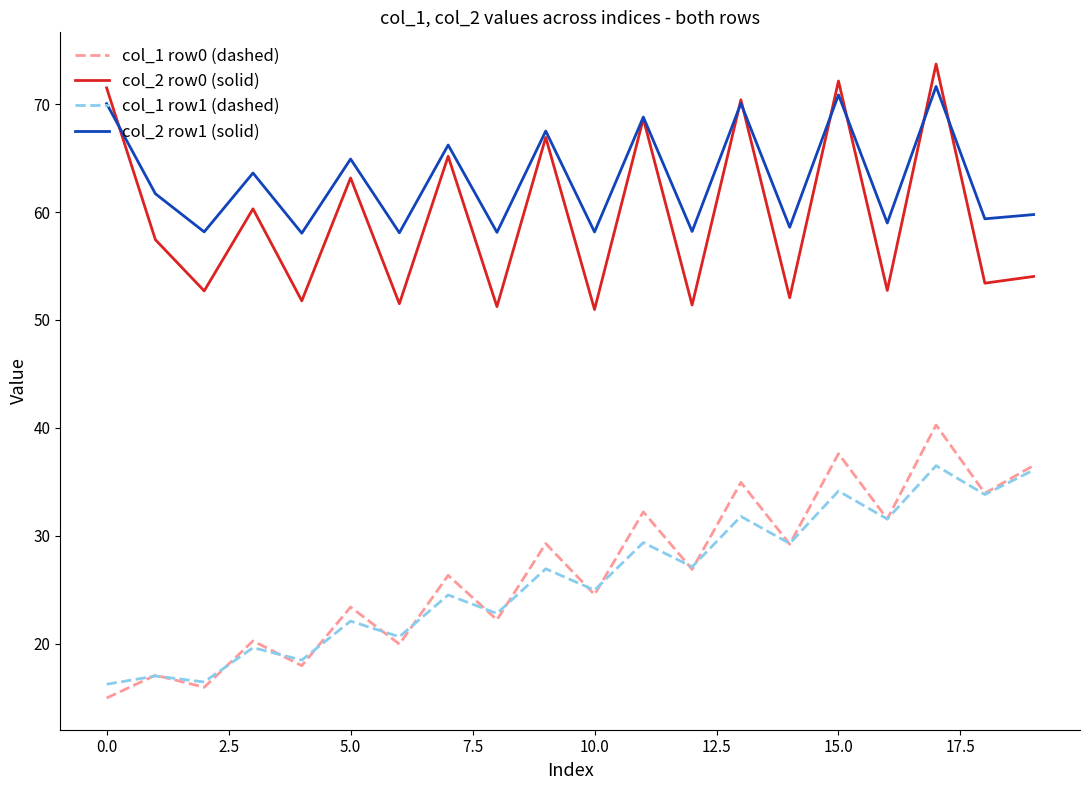

What is the lowest value of the col_1 row1 (dashed) series?

16.3